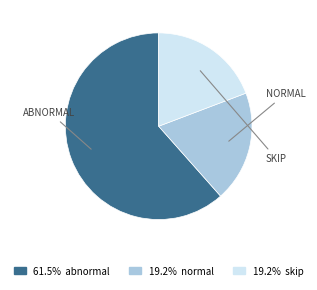

Is there a majority slice in this chart?

Yes